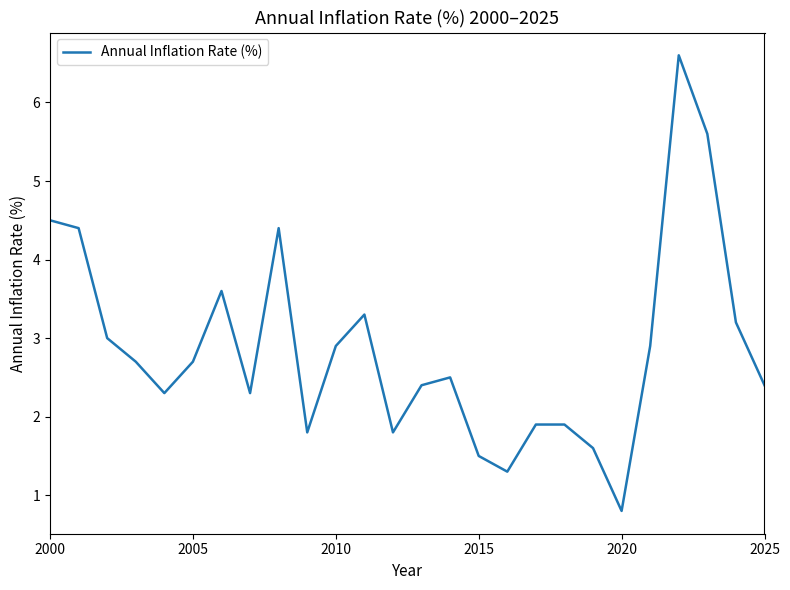

What is the maximum value shown in the chart?

6.6